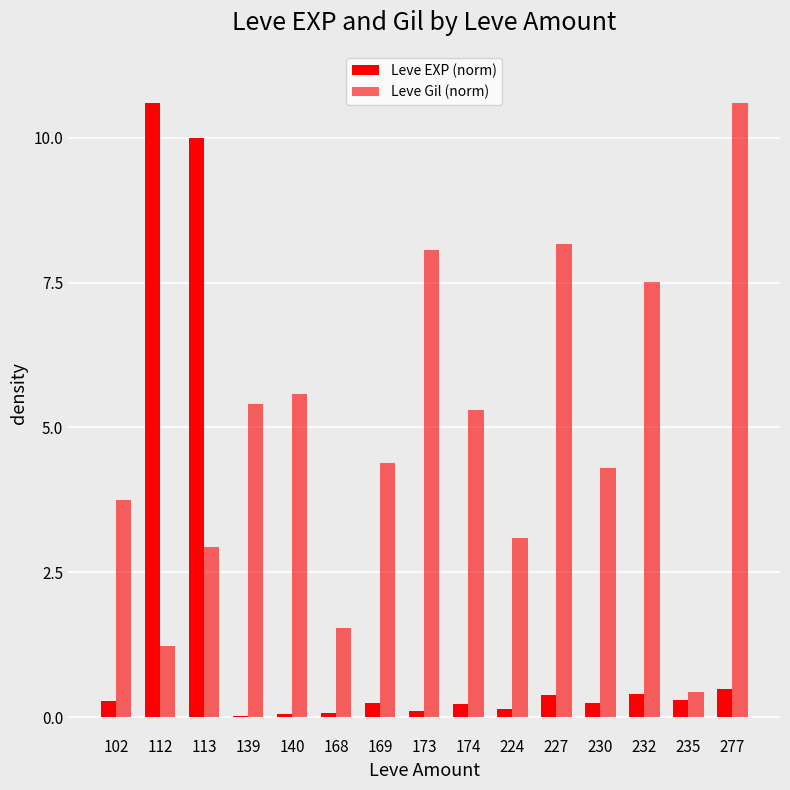

At 169, list the series in order from smallest to largest.

Leve EXP (norm), Leve Gil (norm)